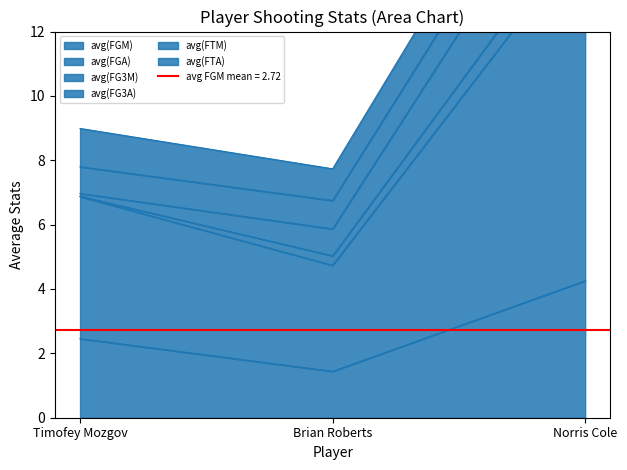

What is the label of the 1st point from the right?

Norris Cole